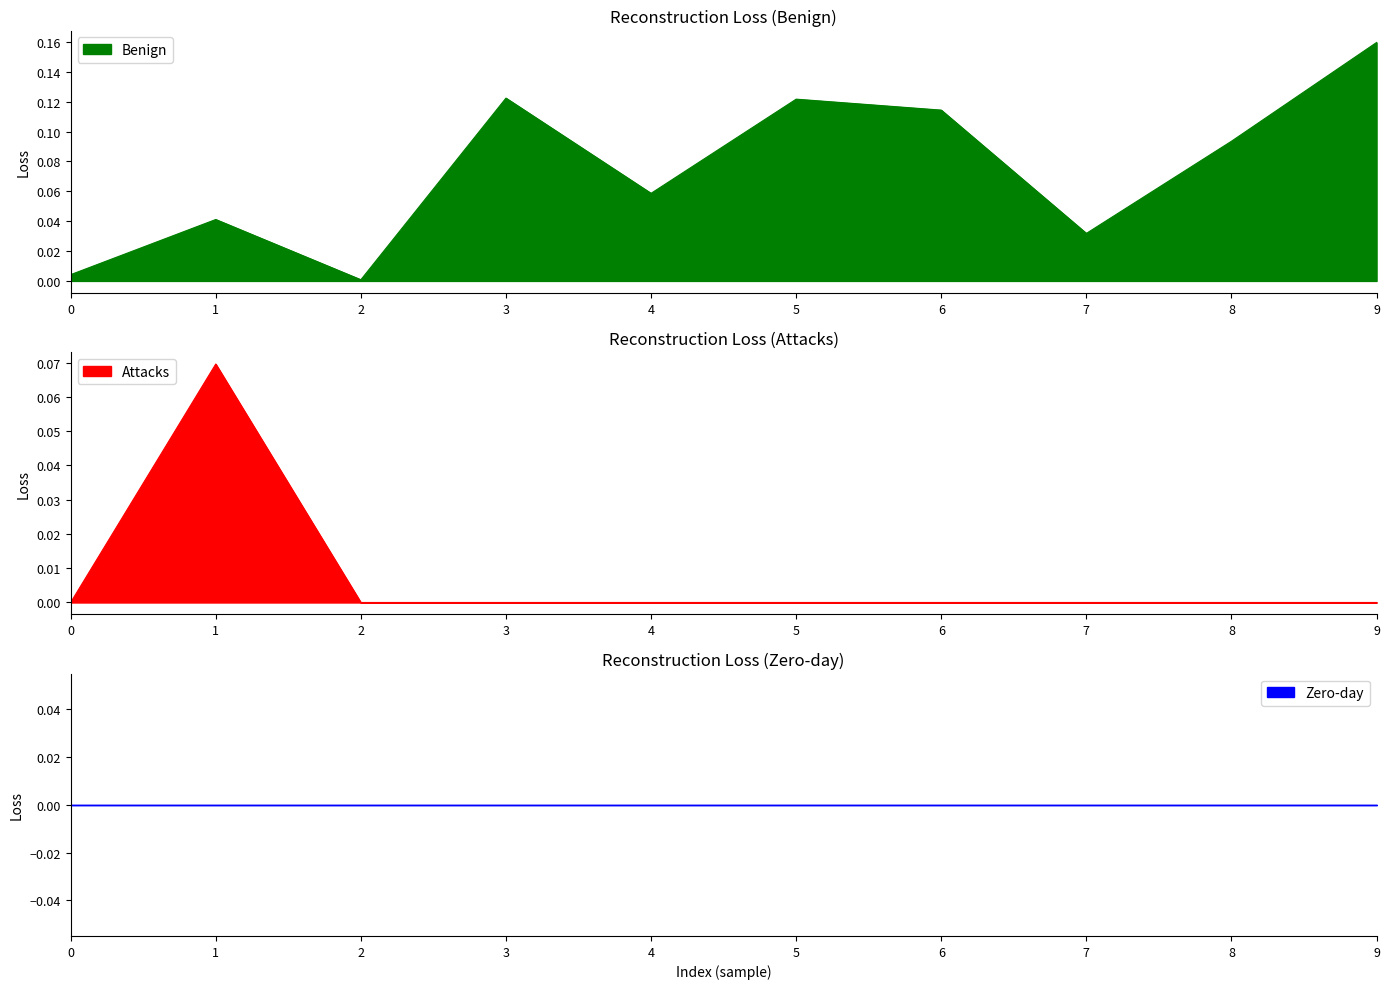

Rank the categories by Attacks value from highest to lowest.

1, 0, 2, 3, 4, 5, 6, 7, 8, 9